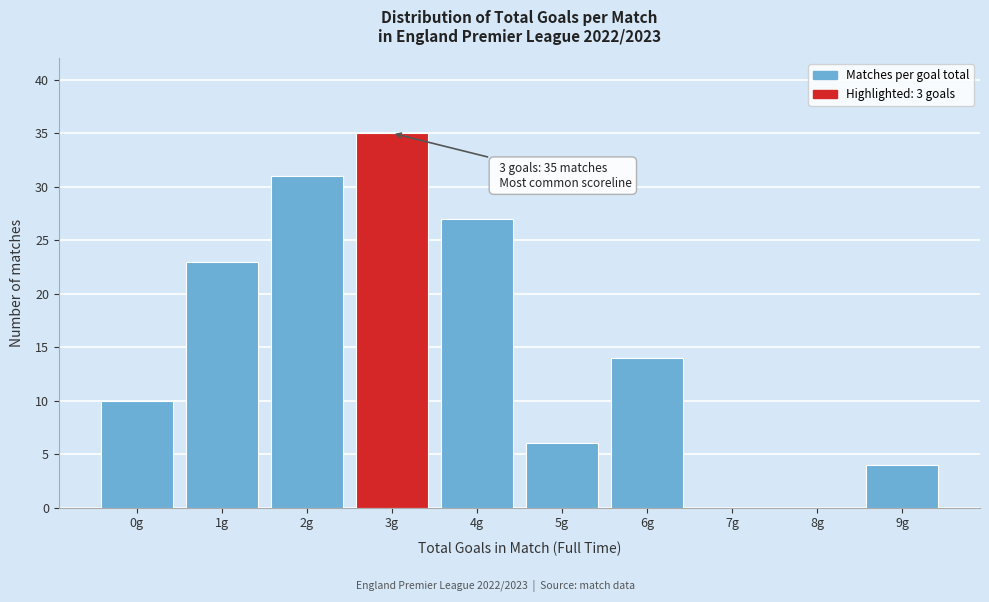

Reading left to right, extract all data points from this chart.

0g=10	1g=23	2g=31	3g=35	4g=27	5g=6	6g=14	7g=0	8g=0	9g=4